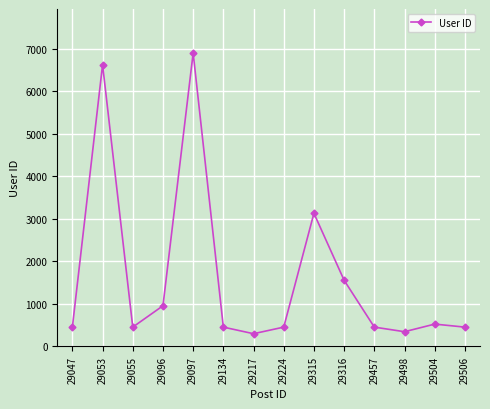

What is the difference between the second highest and second lowest values?

6276